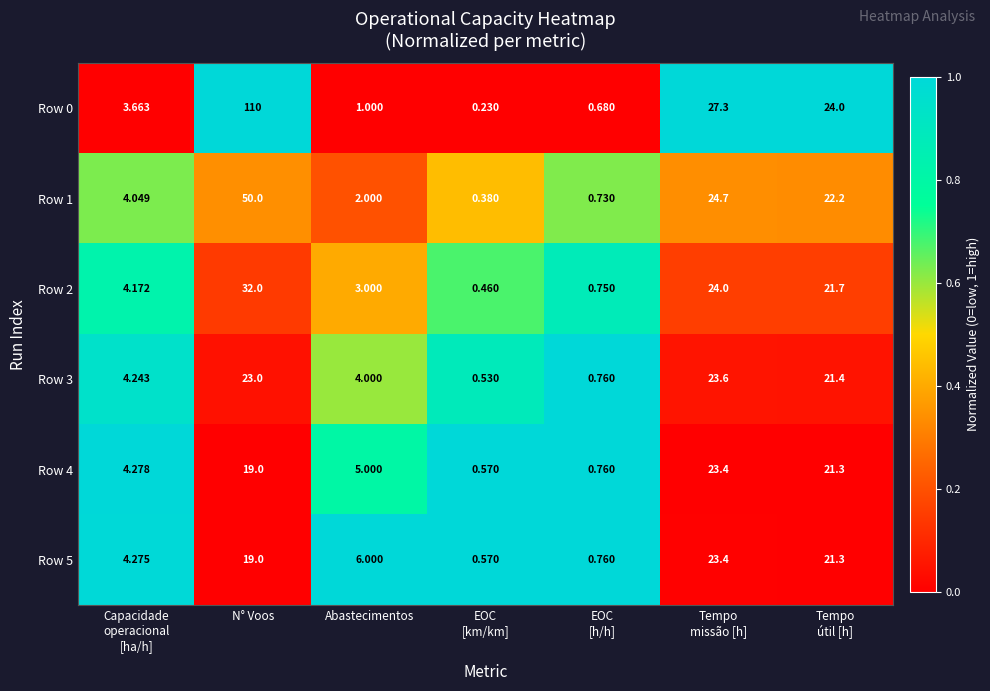

Which series has the widest spread of values?

Row 0